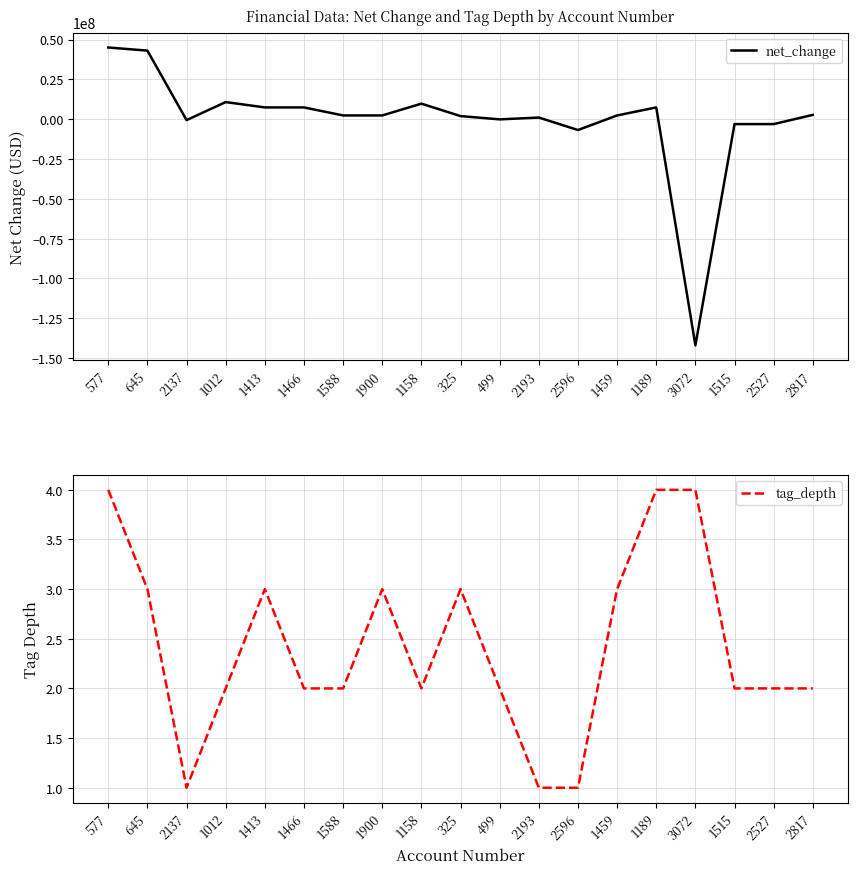

At which label does net_change first exceed 2367000?

577